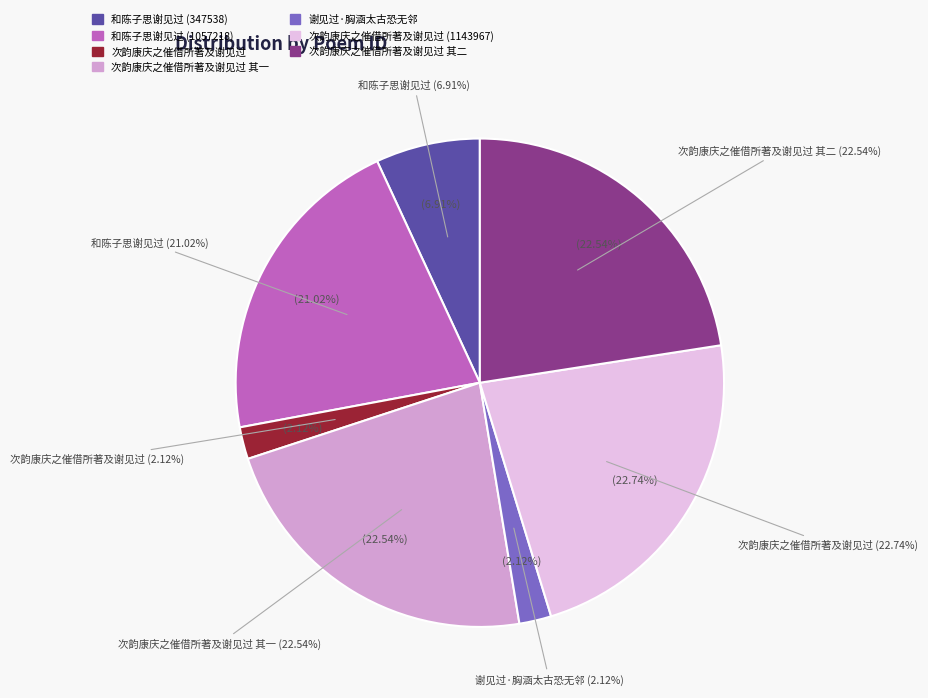

To the nearest percent, what is the combined percentage of 次韵康庆之催借所著及谢见过 and 谢见过·胸涵太古恐无邻?

4%